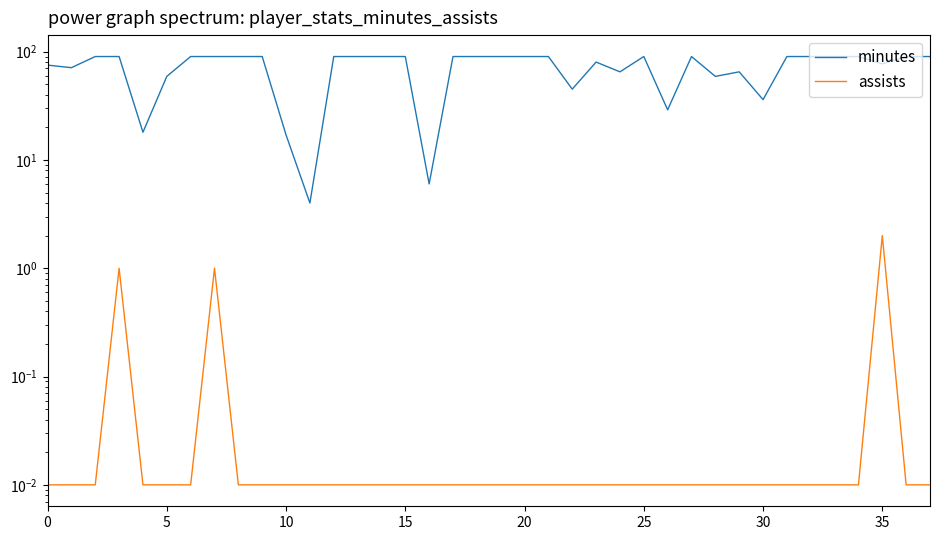

True or false: minutes and assists intersect in this chart.

False